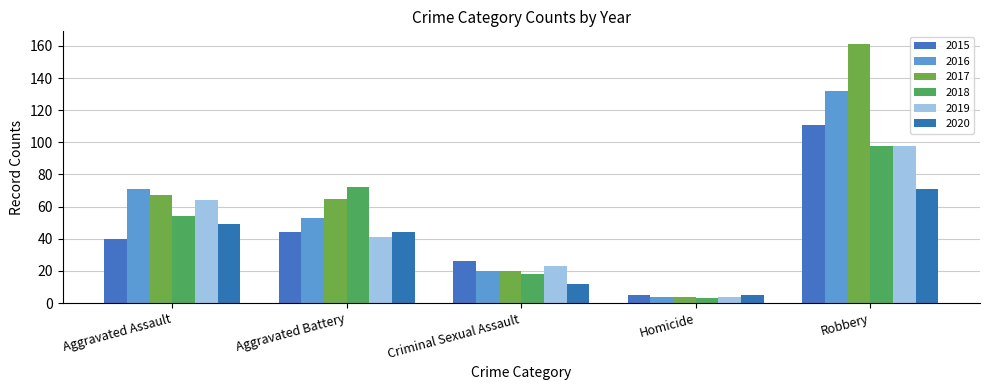

Reading left to right, transcribe all the data shown in this chart.

2015: Aggravated Assault=40	Aggravated Battery=44	Criminal Sexual Assault=26	Homicide=5	Robbery=111
2016: Aggravated Assault=71	Aggravated Battery=53	Criminal Sexual Assault=20	Homicide=4	Robbery=132
2017: Aggravated Assault=67	Aggravated Battery=65	Criminal Sexual Assault=20	Homicide=4	Robbery=161
2018: Aggravated Assault=54	Aggravated Battery=72	Criminal Sexual Assault=18	Homicide=3	Robbery=98
2019: Aggravated Assault=64	Aggravated Battery=41	Criminal Sexual Assault=23	Homicide=4	Robbery=98
2020: Aggravated Assault=49	Aggravated Battery=44	Criminal Sexual Assault=12	Homicide=5	Robbery=71